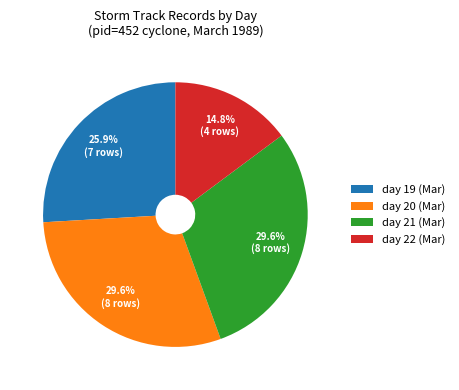

Approximately how many times larger is the value at day 20 (Mar) compared to day 21 (Mar)?

1.0